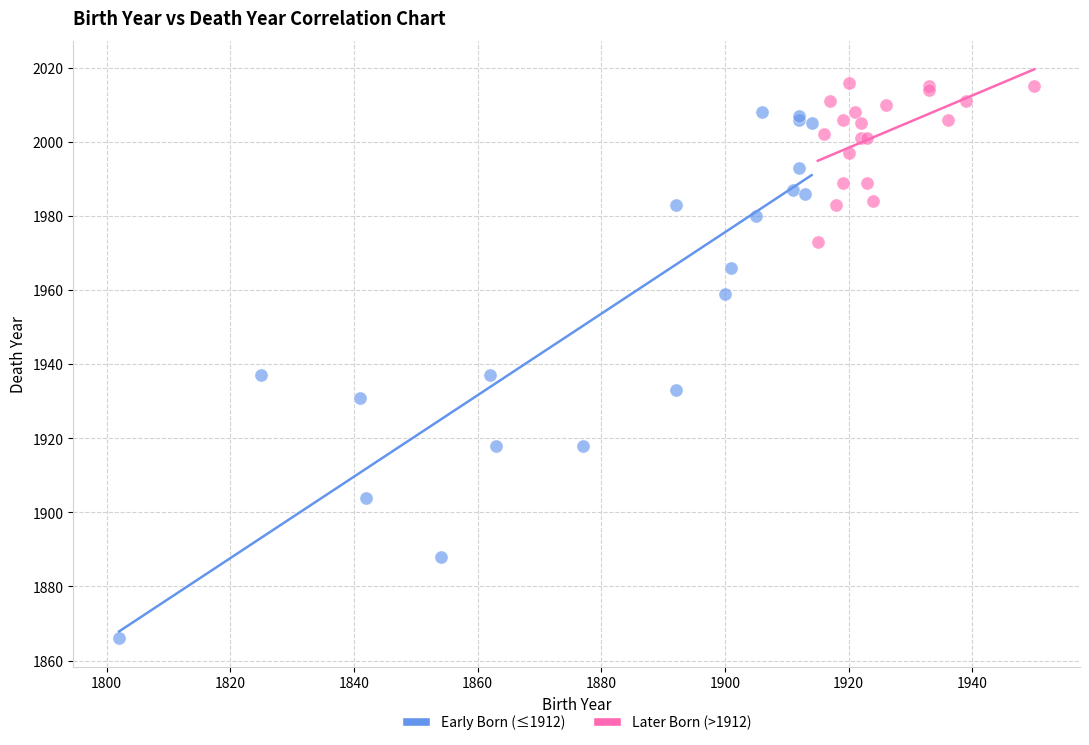

Which series has the largest Y range (max minus min)?

Early Born (≤1912)